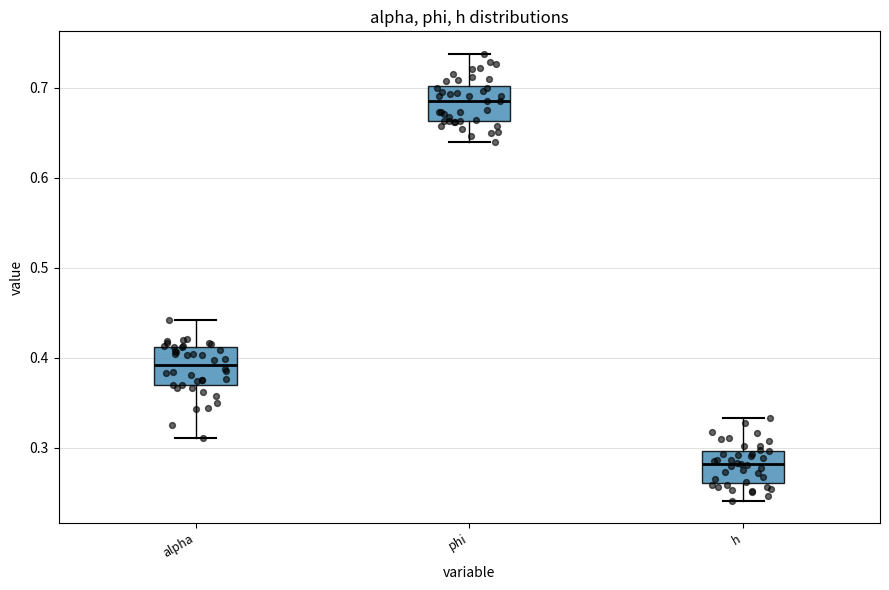

Reading left to right, transcribe this box plot: for each box, give where its median line is, the range the box spans, and where its two whiskers end, as read against the y-axis. The values are not printed on the chart, so give them approximately, as read against the axis.

alpha: median 0.39, box 0.37 to 0.41, whiskers 0.31 to 0.44
phi: median 0.68, box 0.66 to 0.70, whiskers 0.64 to 0.74
h: median 0.28, box 0.26 to 0.30, whiskers 0.24 to 0.33